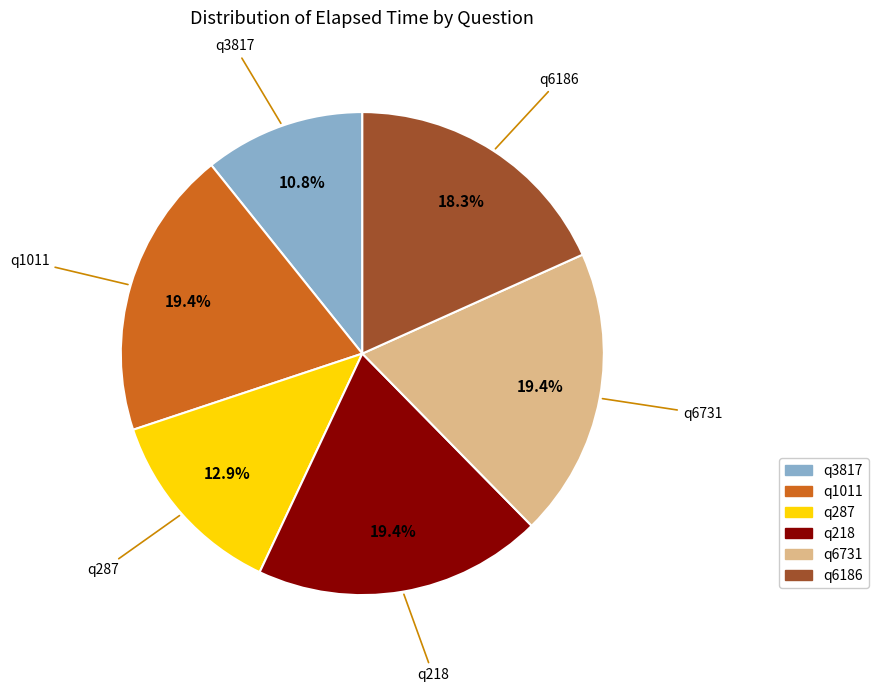

How many slices are in this pie chart?

6